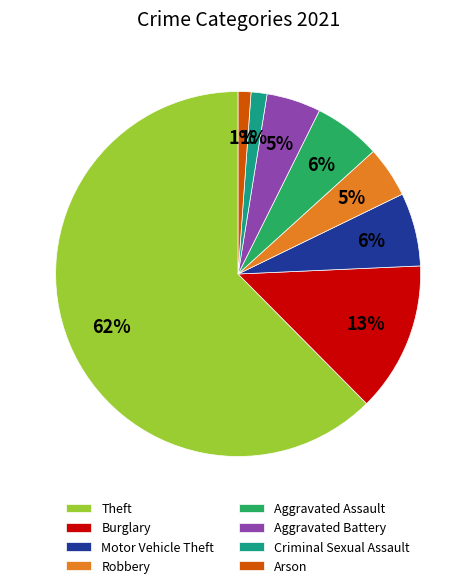

To the nearest percent, what percentage of the pie is Robbery?

5%